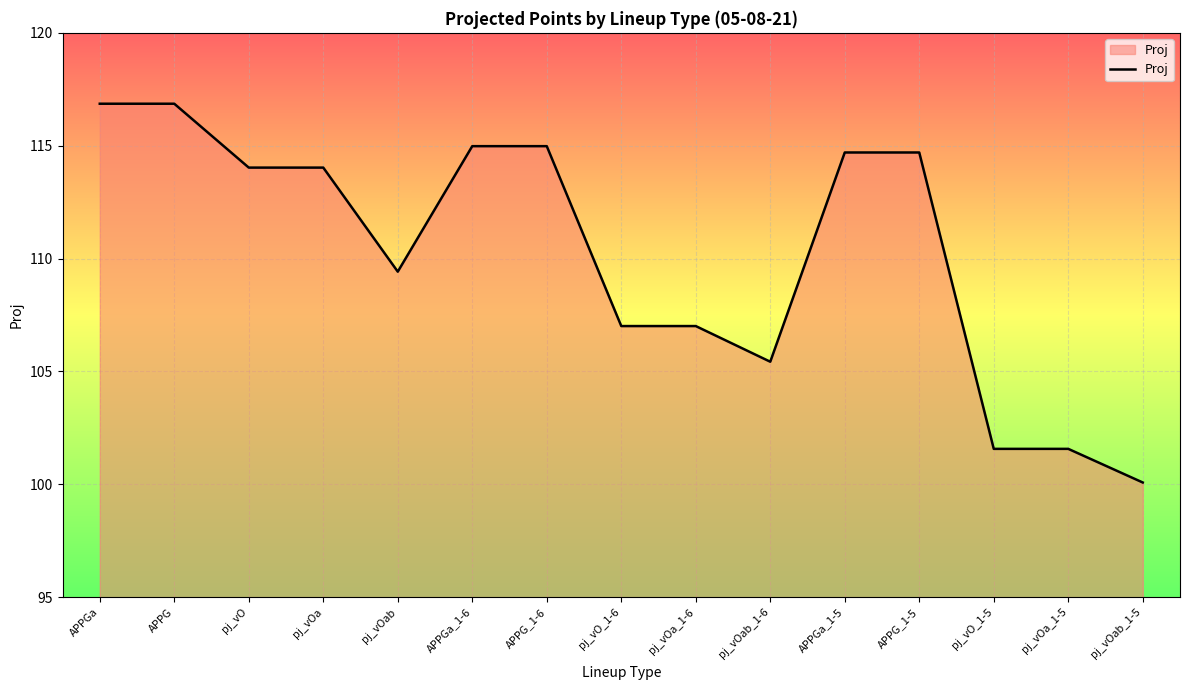

How many values are below 114?

7